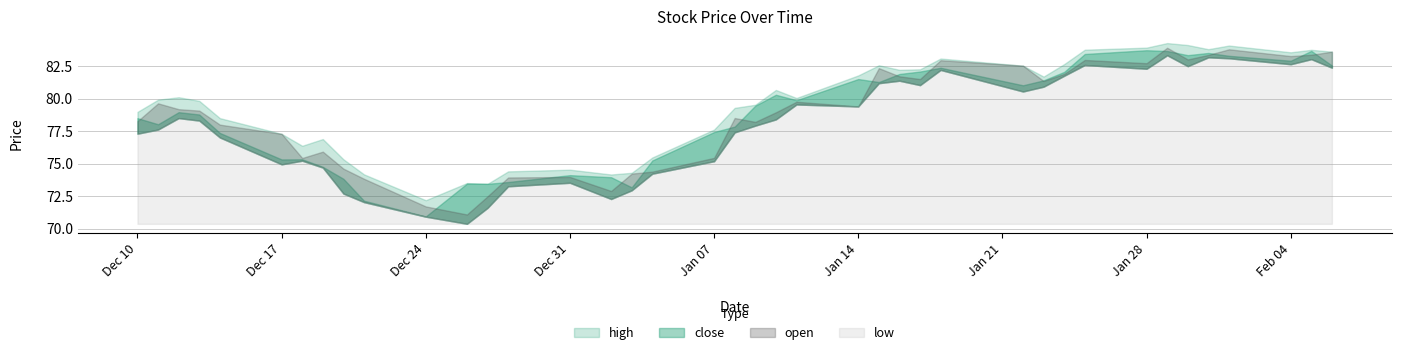

Which series changed the most between 2018-12-27 and 2019-01-22?

open